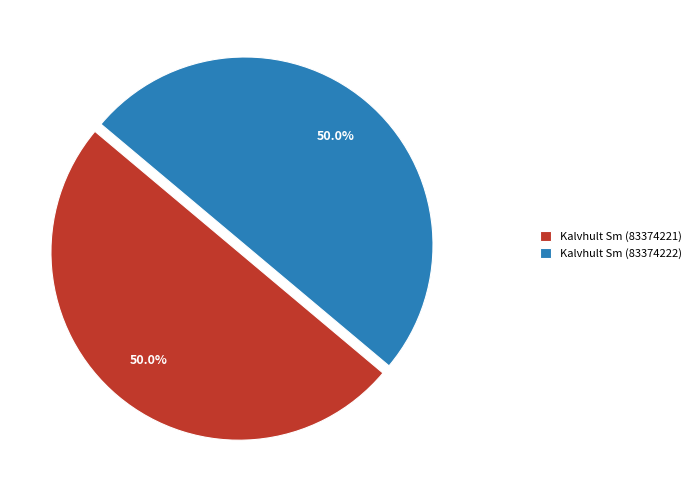

What is the ratio of the value at Kalvhult Sm (83374222) to the value at Kalvhult Sm (83374221)?

1.0